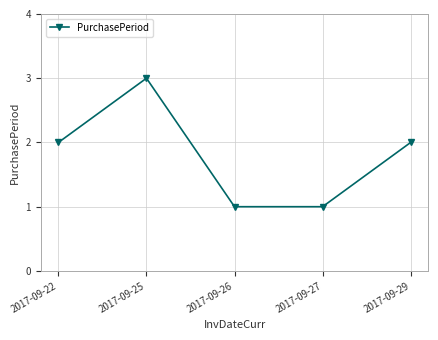

How many values are below 2?

2